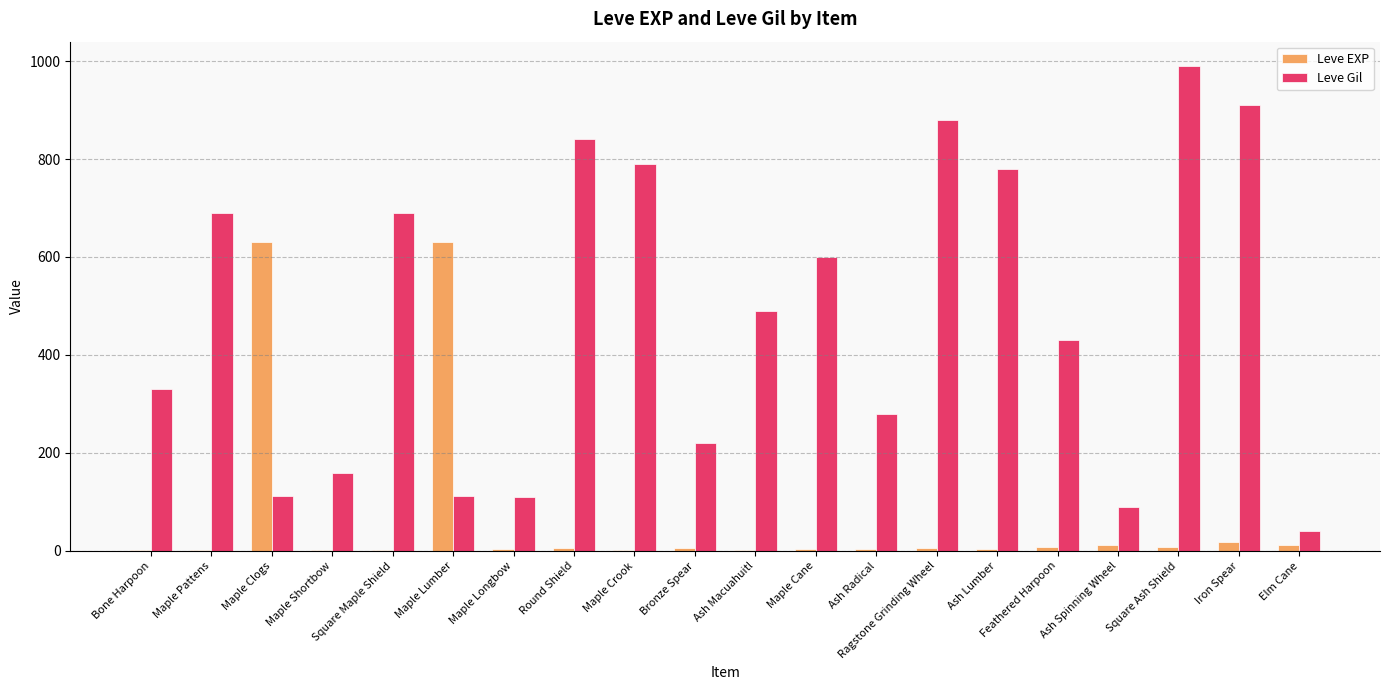

At which category is the sum across all series the highest?

Square Ash Shield